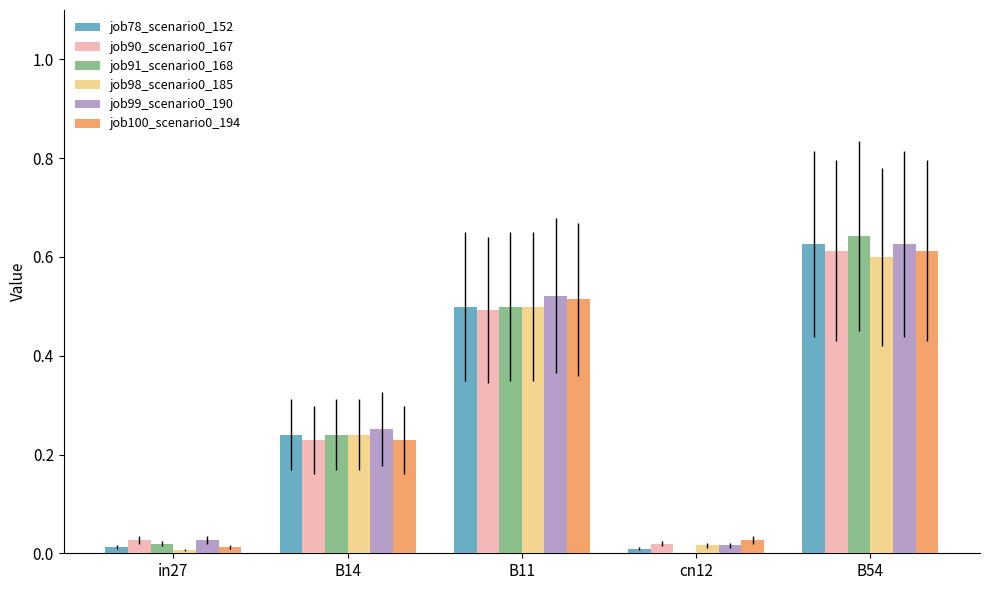

Are the bars horizontal?

No